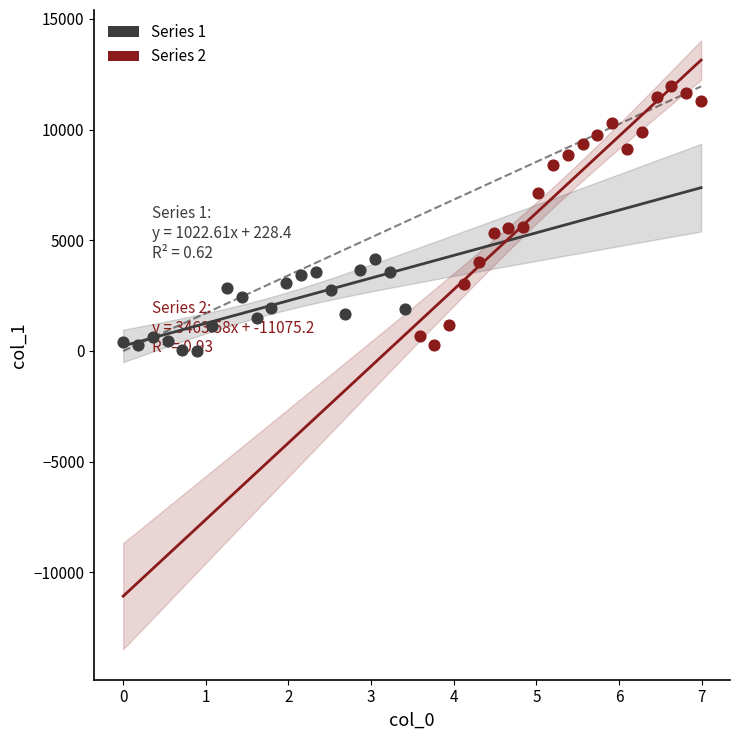

Which series contains the highest Y value?

Series 2